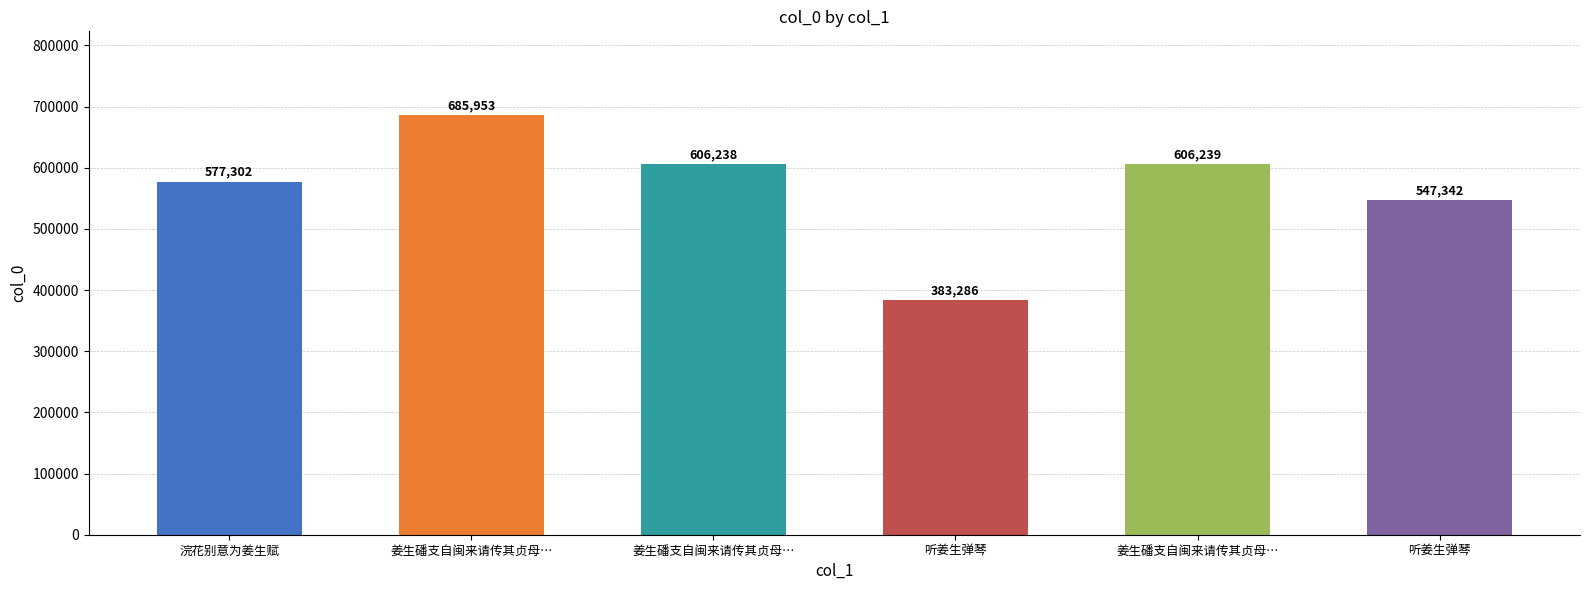

What is the difference between the second highest and minimum values?

222953